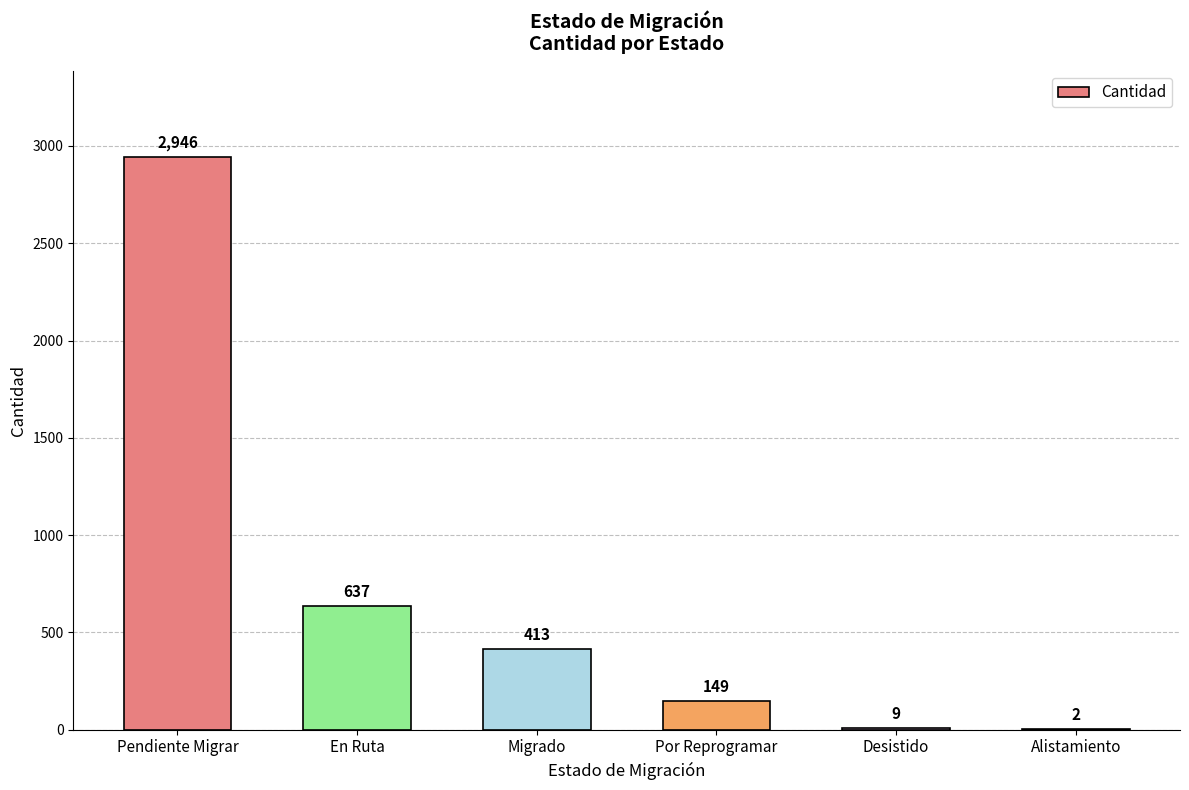

How many distinct data groups are displayed?

1